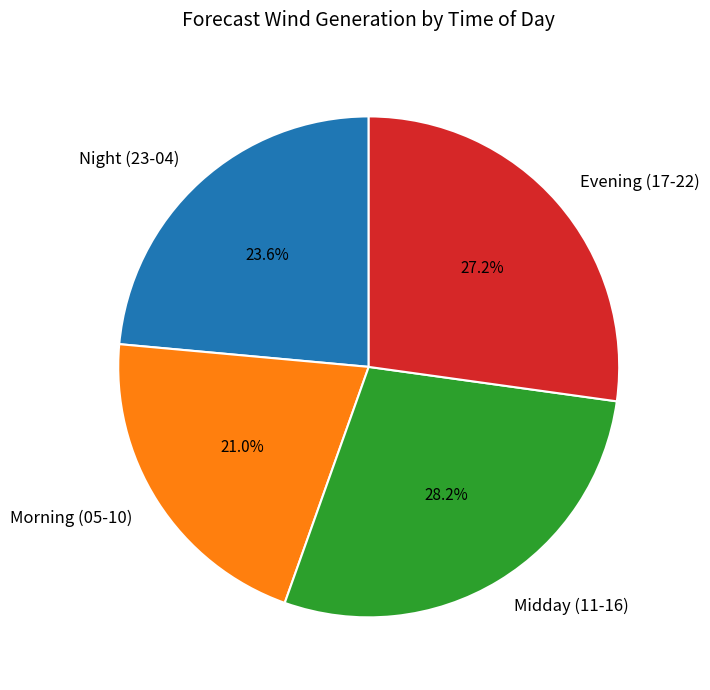

Which category has the biggest portion of the pie?

Midday (11-16)